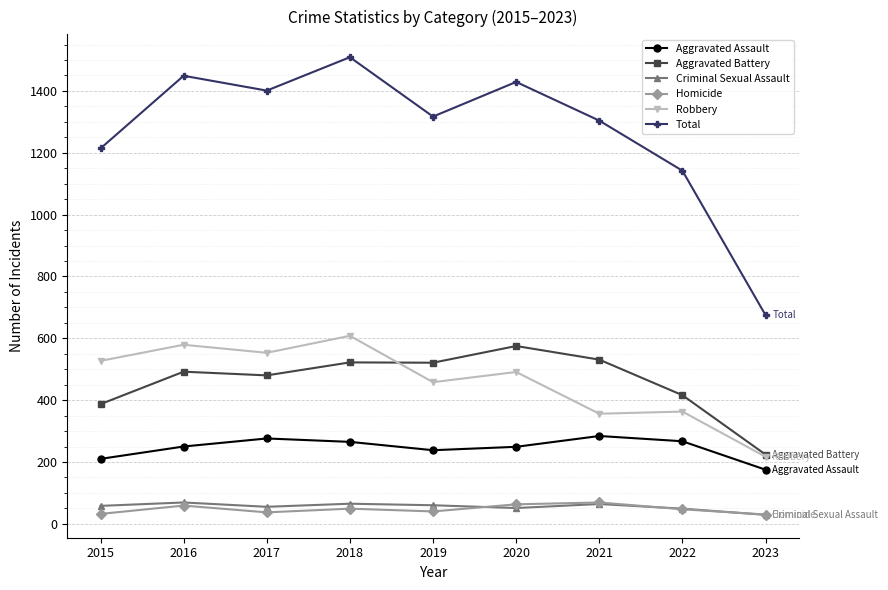

At how many categories does at least one series exceed 311?

9